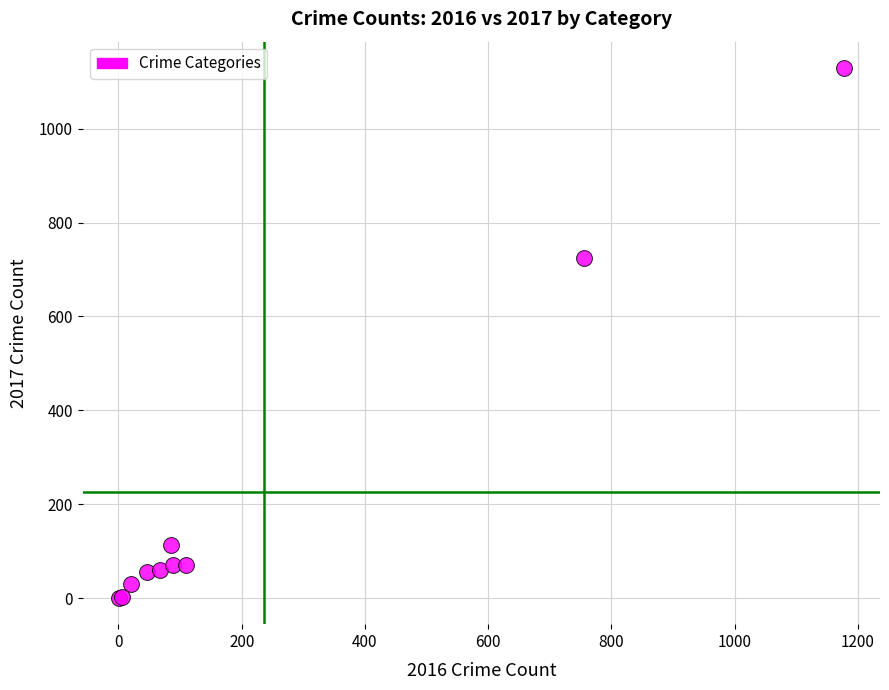

What Y value in the scatter plot is closest to 565?

724